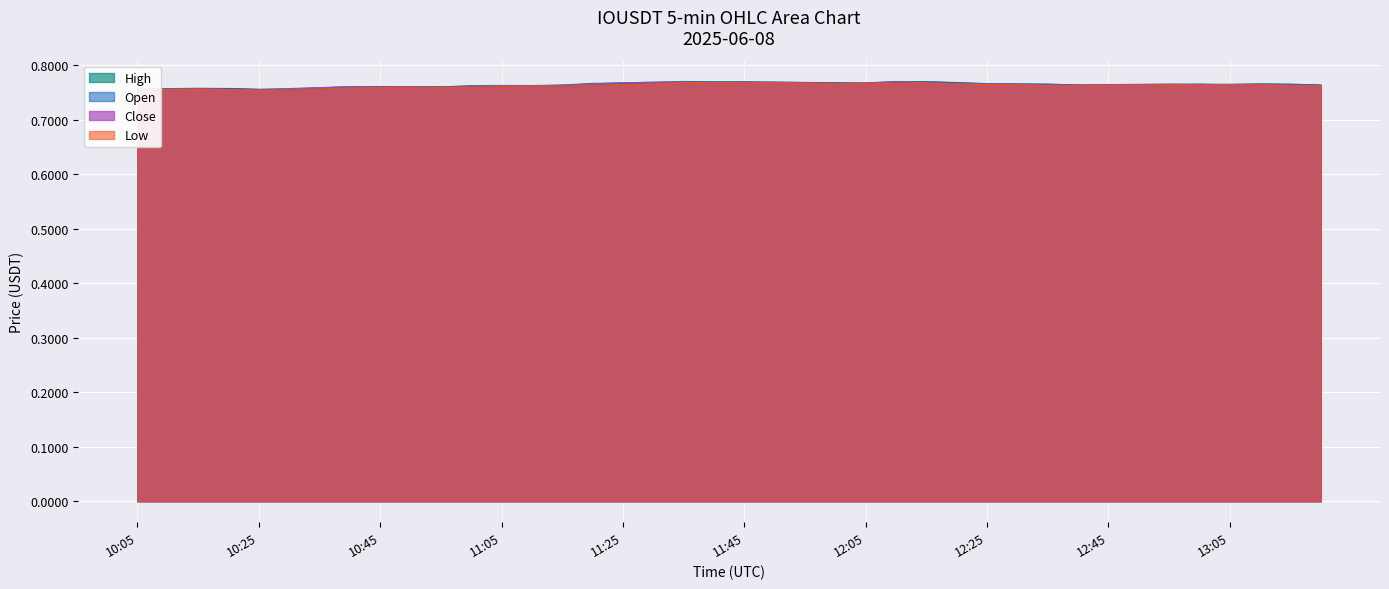

Count the number of categories in the chart.

40